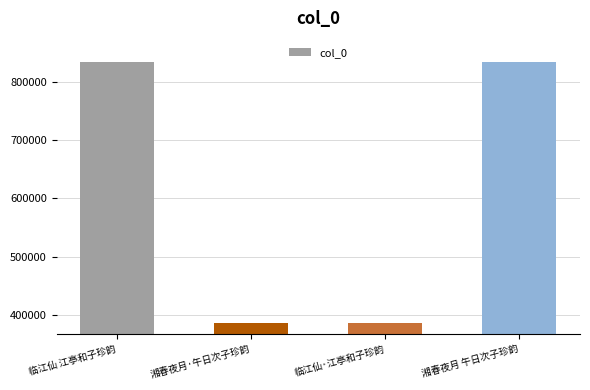

What is the maximum value shown in the chart?

833137